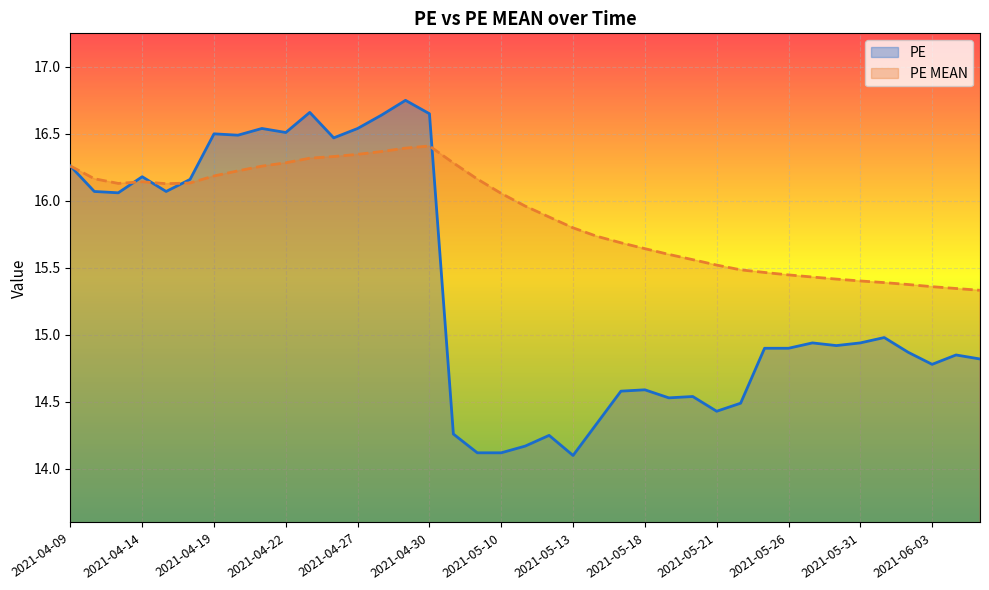

What is the label of the 24th point from the right?

2021-04-30